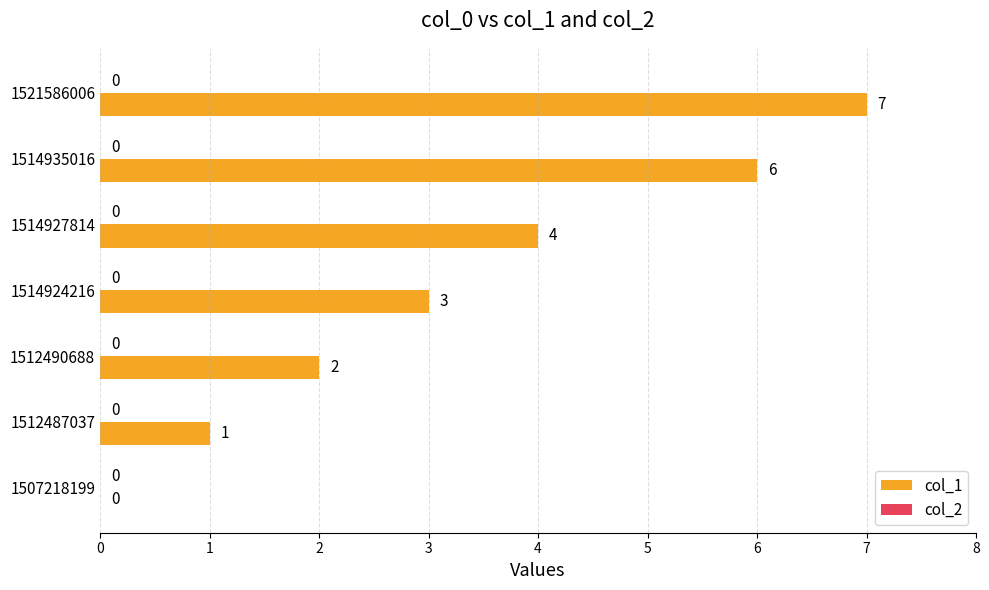

Approximately how many times larger is the value at 1514935016 compared to 1512487037?

6.0